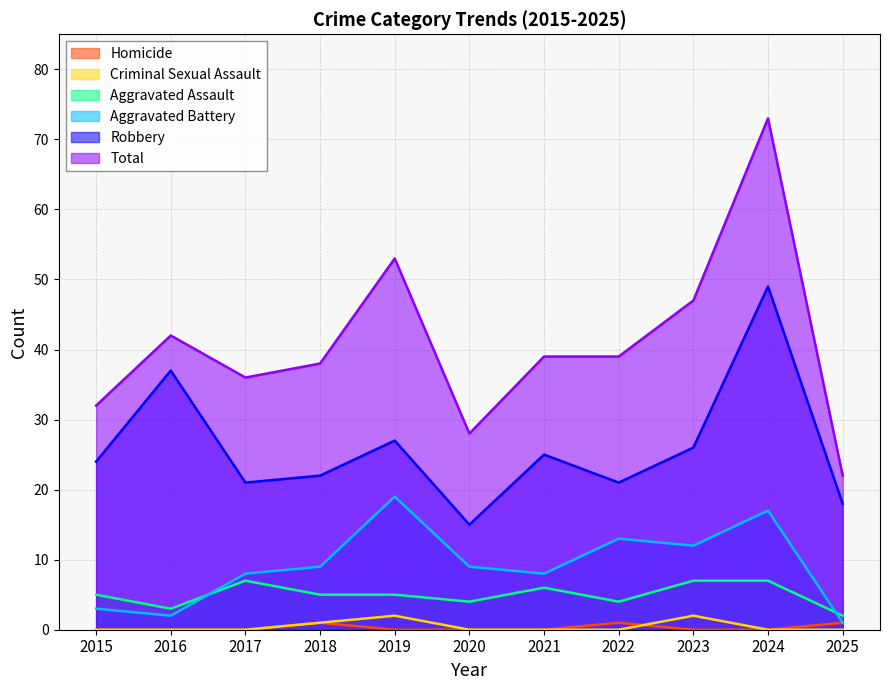

True or false: Aggravated Assault has a value of 2 at 2021.

False